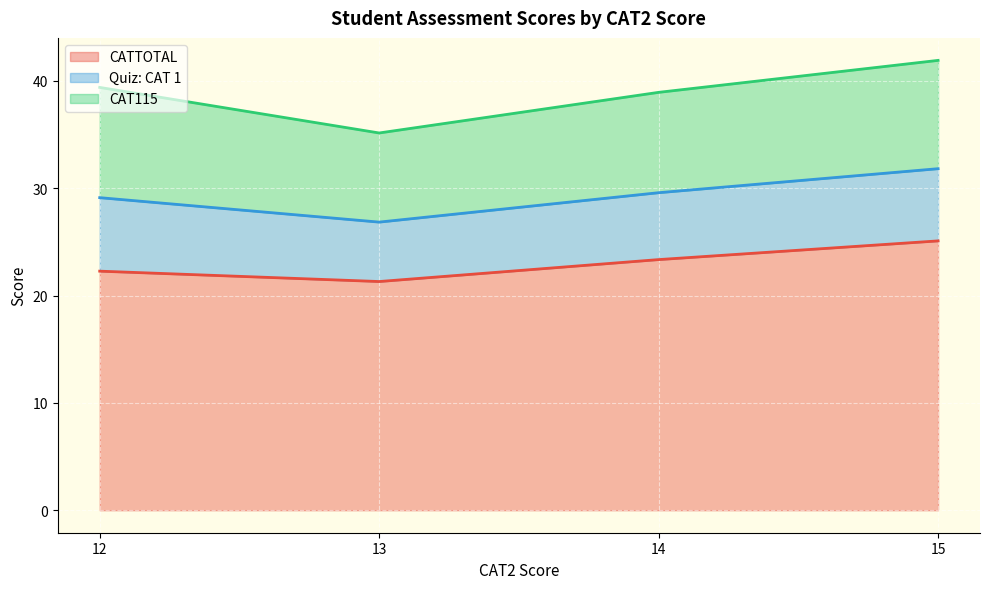

Which series has the largest range (max minus min)?

CATTOTAL